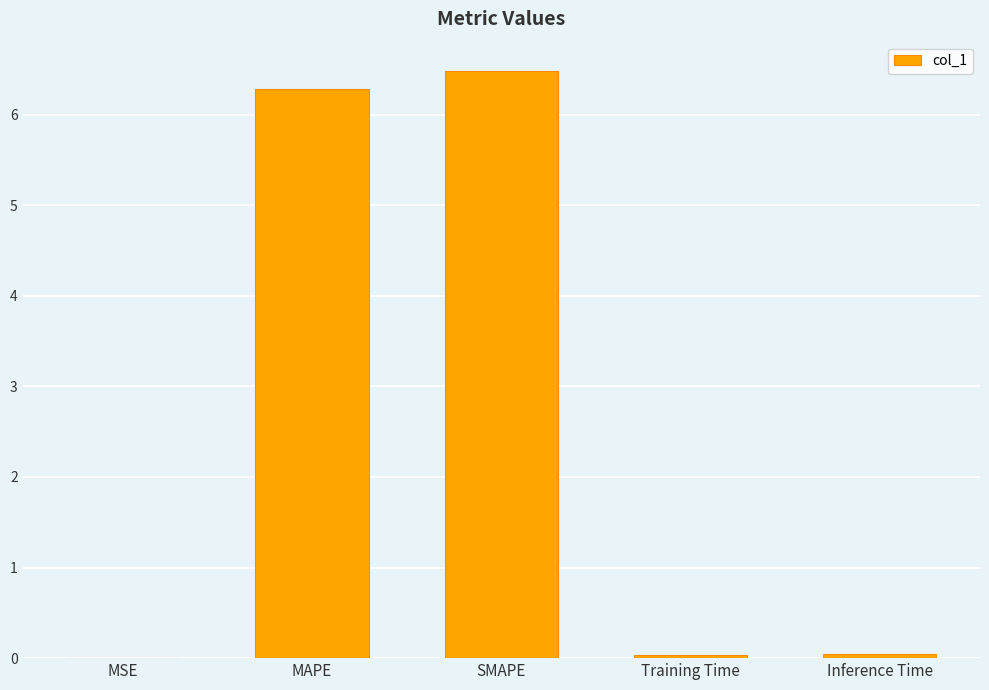

What is the ratio of the value at SMAPE to the value at MAPE?

1.0